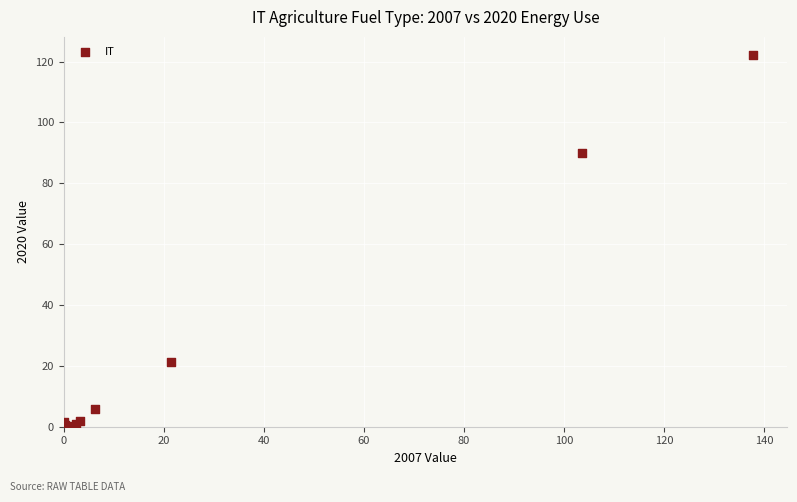

What Y value in the scatter plot is closest to 61?

89.8